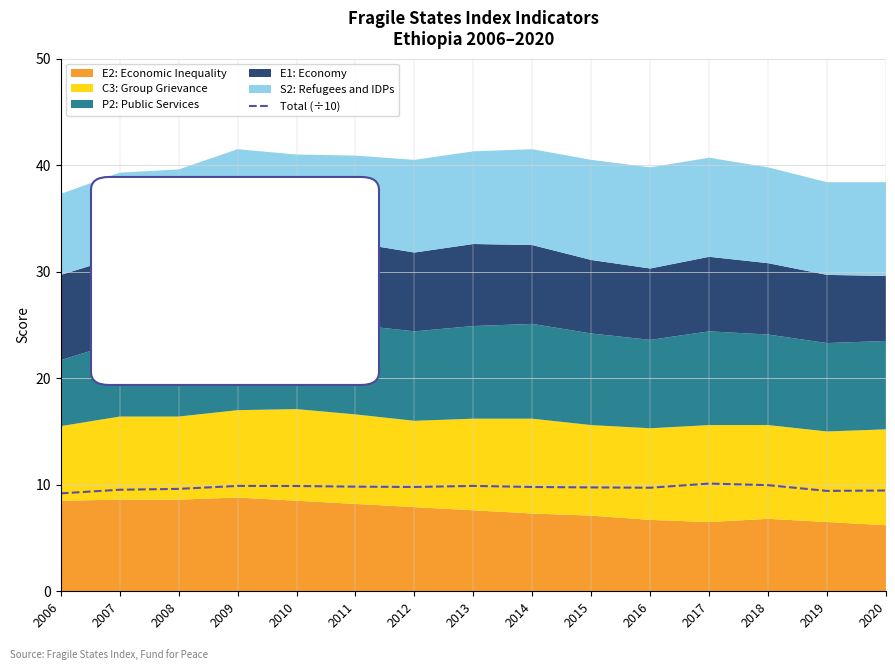

Is it true that the value at 2007 is 2.4?

False